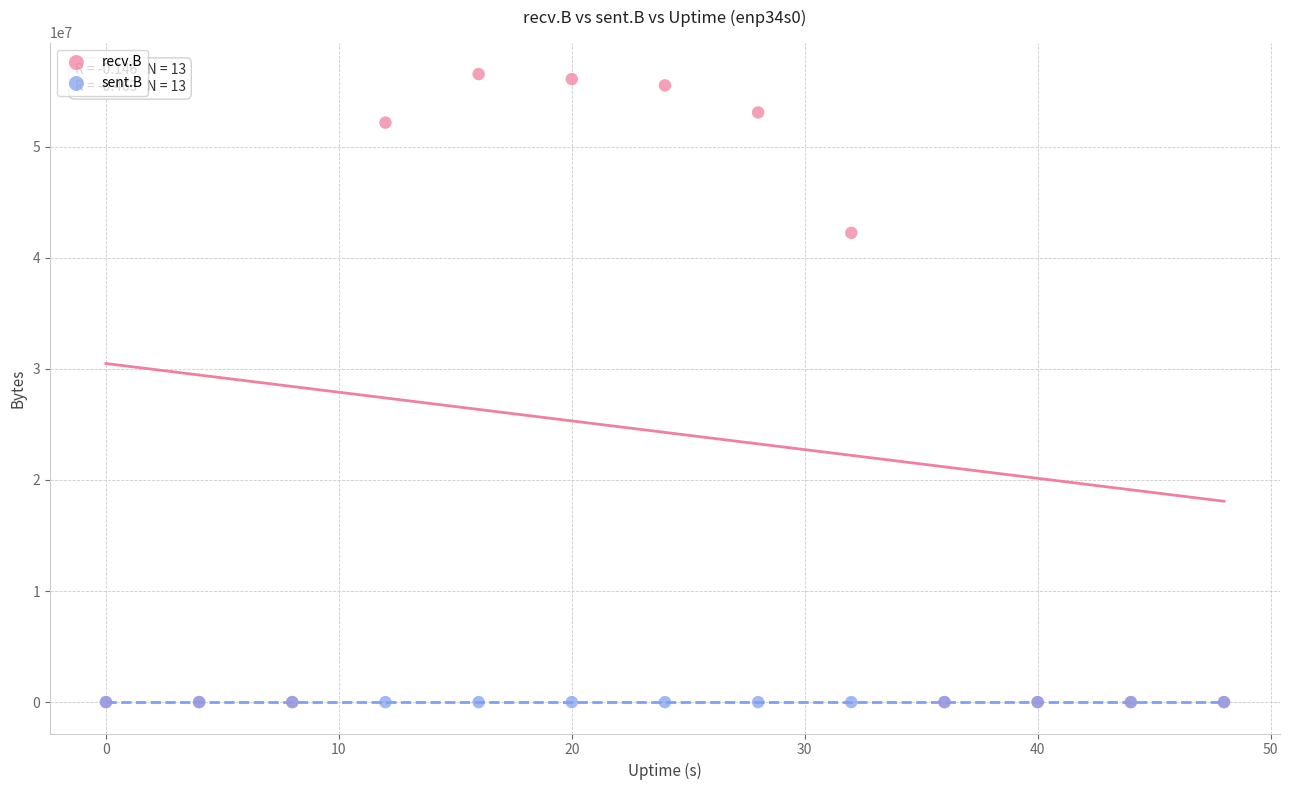

Which series has the largest Y range (max minus min)?

recv.B